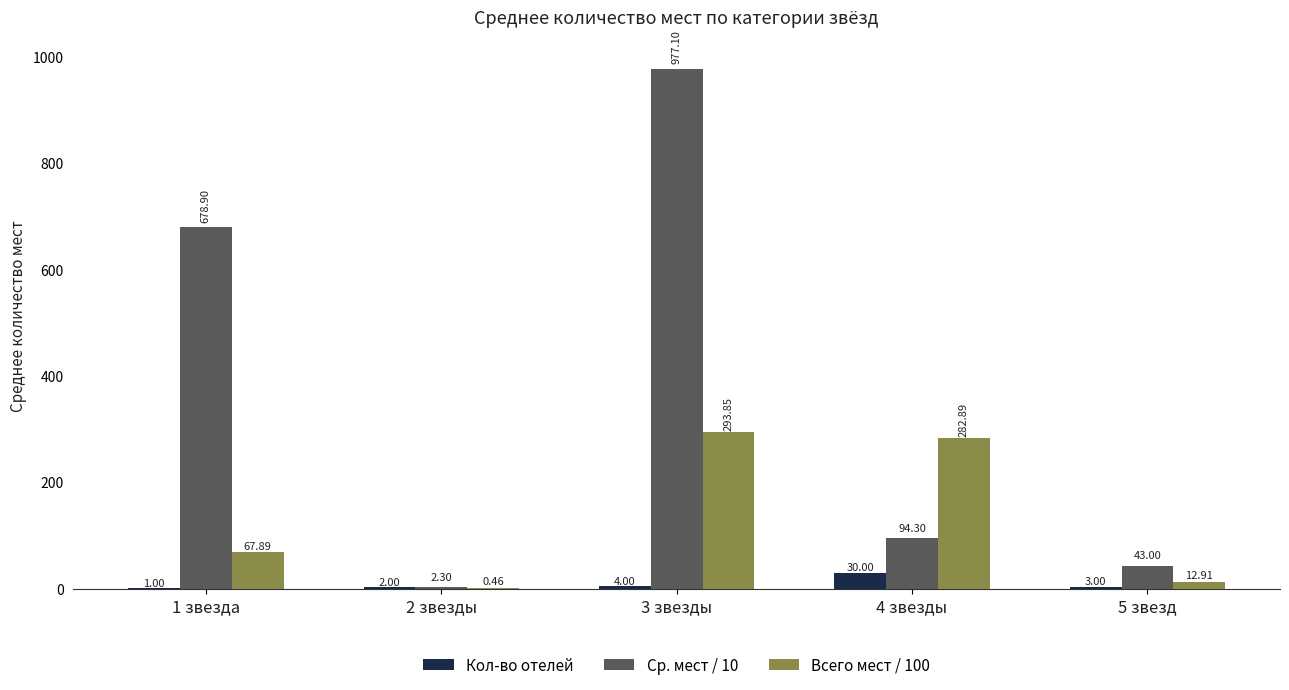

What is the sum of all Всего мест / 100 values?

658.0